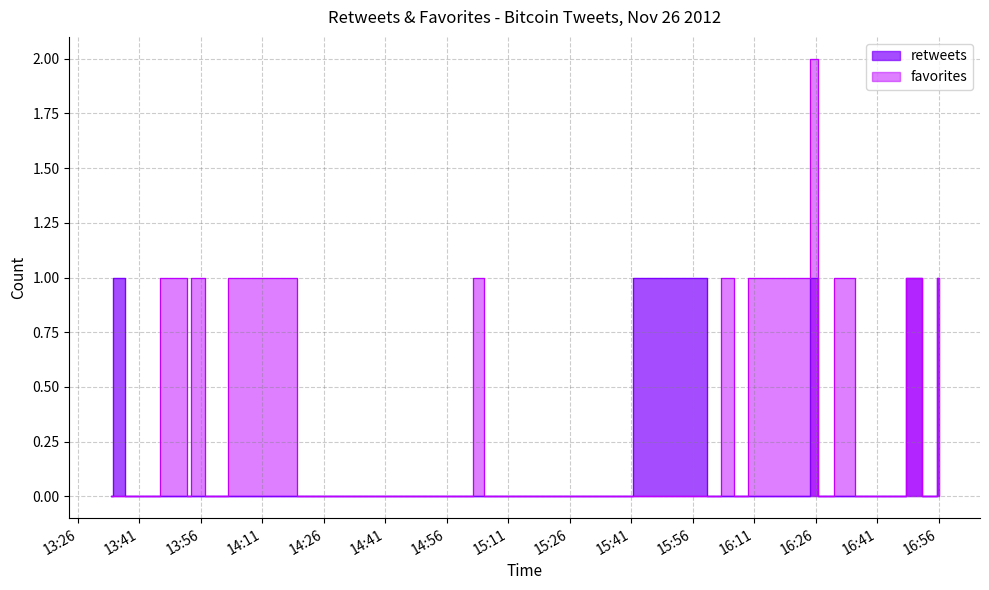

Count the favorites values in the range 0 to 1.

38